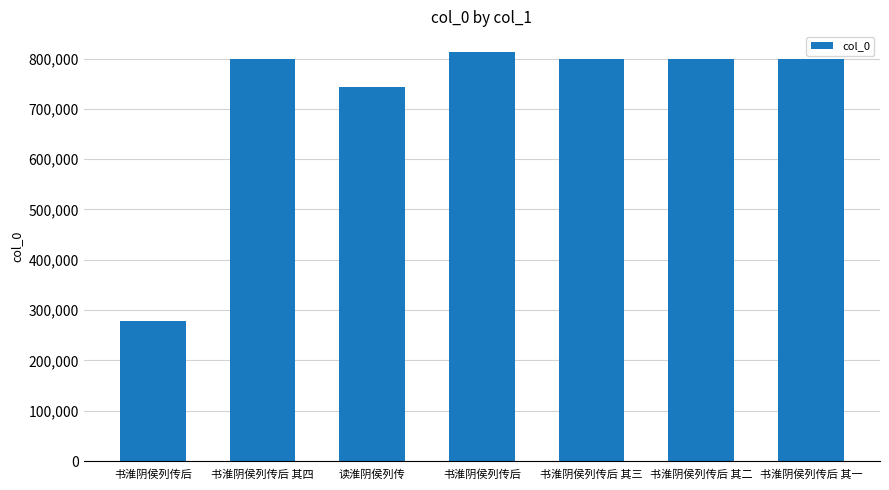

What is the difference between the second highest and minimum values?

520189